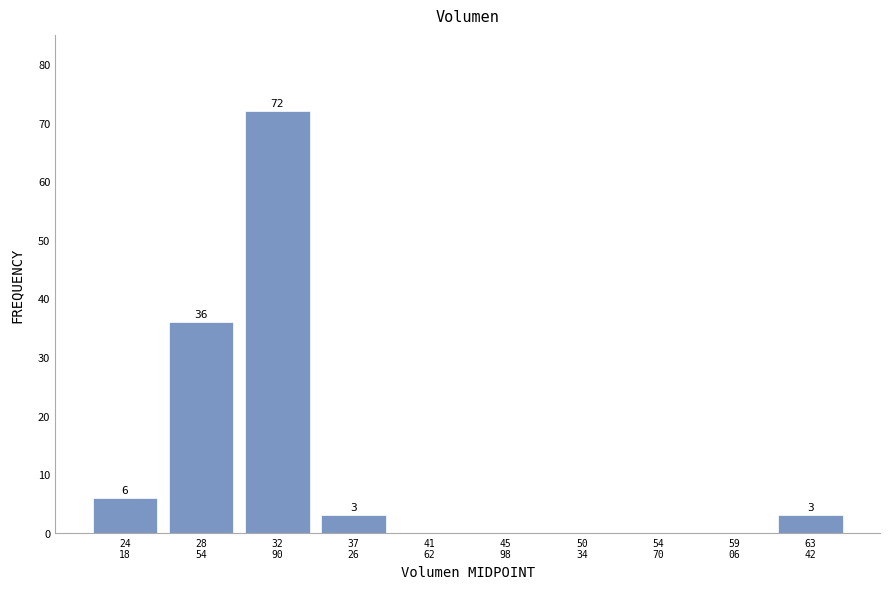

What is the sum of all values?

120